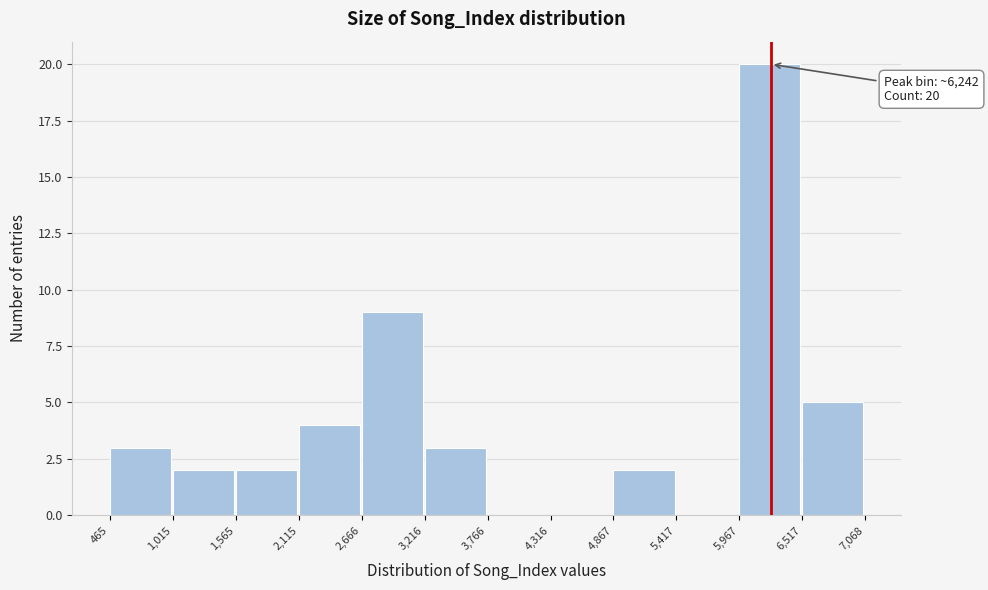

Over which range of the x-axis is the bar tallest?

5,967 to 6,517